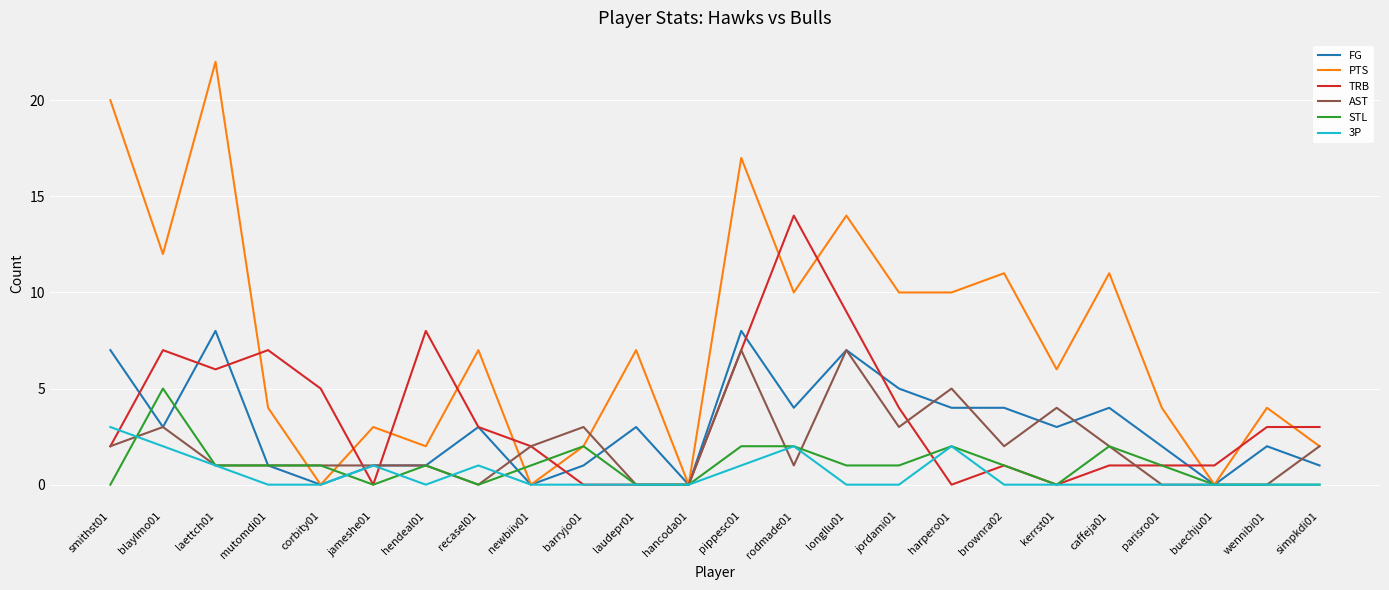

How many FG values are between 1 and 4?

15